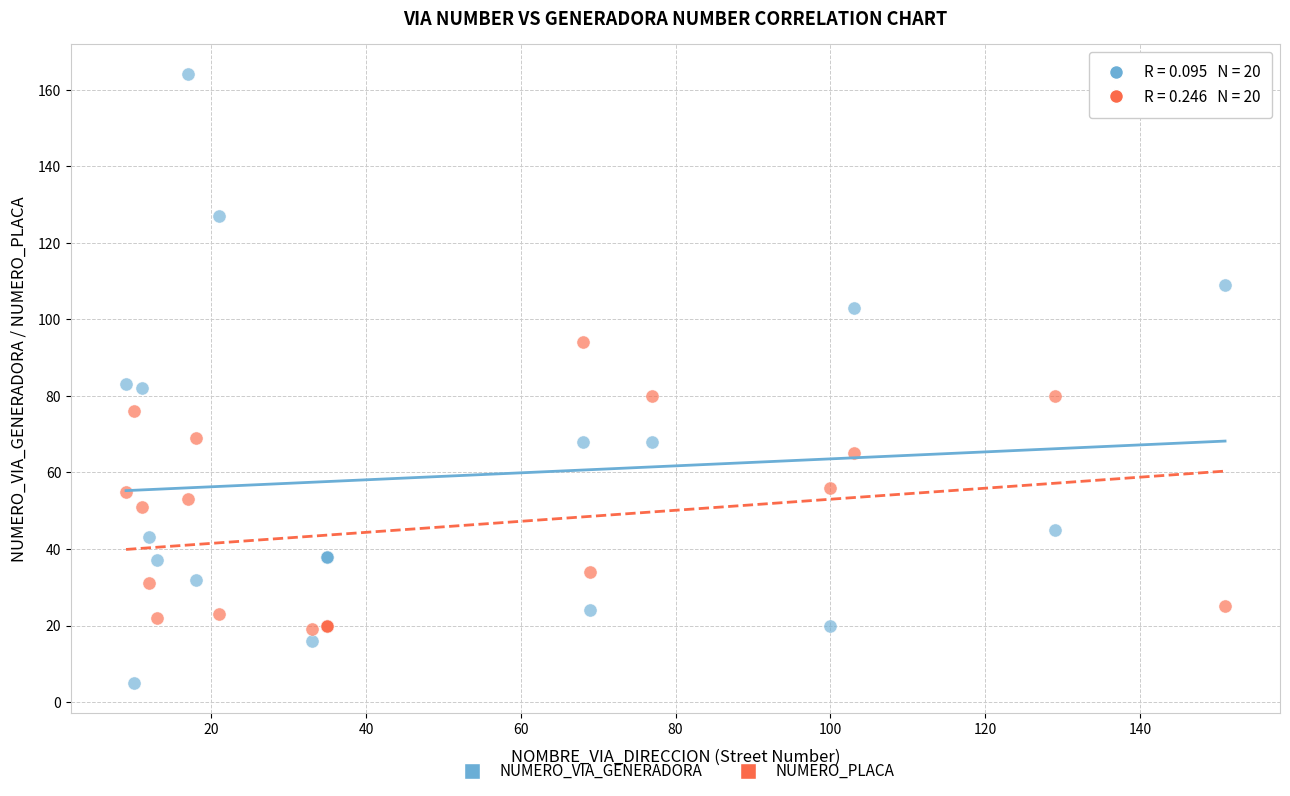

Which series contains the lowest Y value?

NUMERO_VIA_GENERADORA